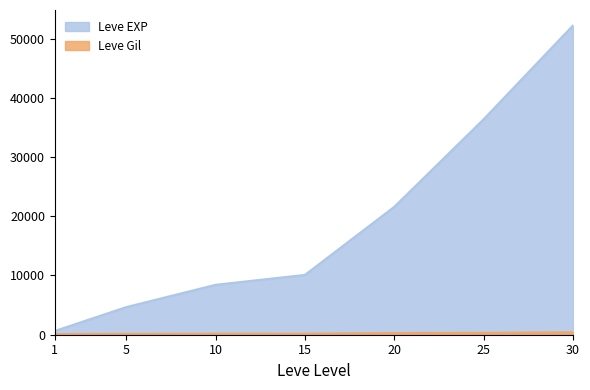

Between 10 and 30, which is larger?

30